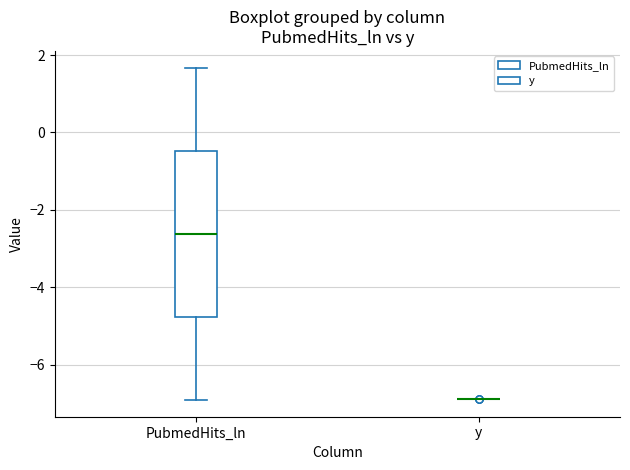

Reading left to right, transcribe this box plot: for each box, give where its median line is, the range the box spans, and where its two whiskers end, as read against the y-axis. The values are not printed on the chart, so give them approximately, as read against the axis.

PubmedHits_ln: median -2.6, box -4.8 to -0.4, whiskers -7.0 to 1.6
y: box collapsed to a line at -6.8, whiskers -6.8 to -6.8